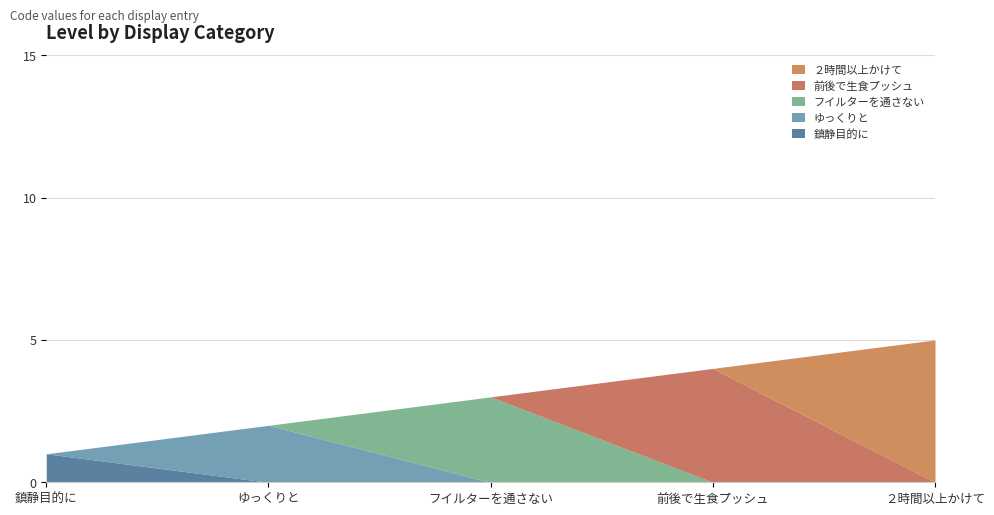

Rank the categories by value from lowest to highest.

鎮静目的に, ゆっくりと, フイルターを通さない, 前後で生食プッシュ, ２時間以上かけて